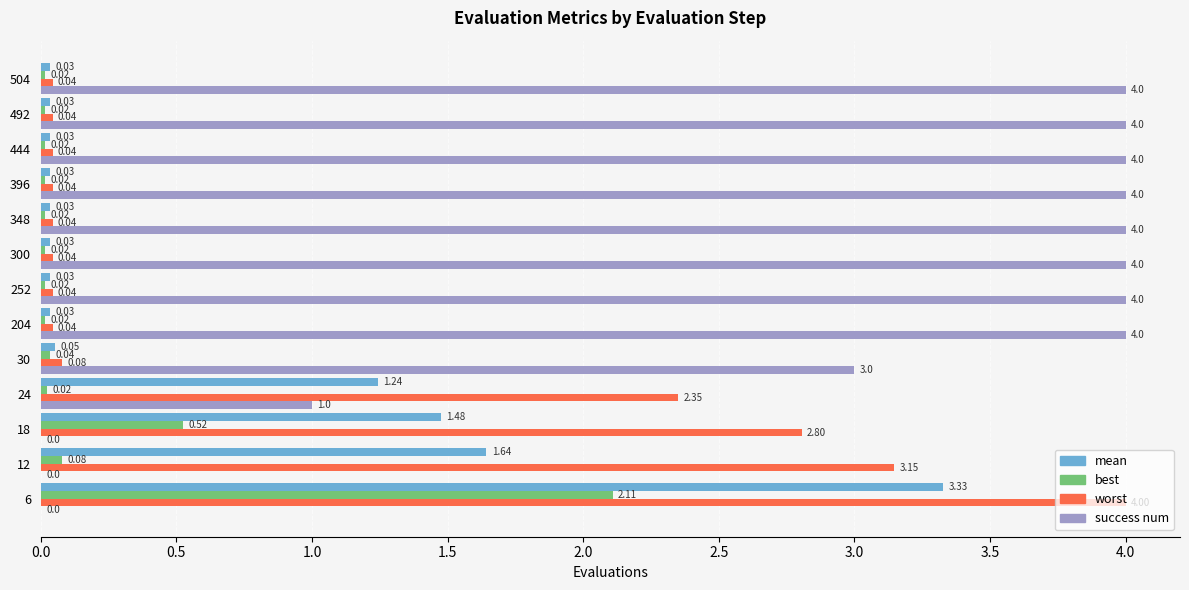

Which series has the largest total across all categories?

success num